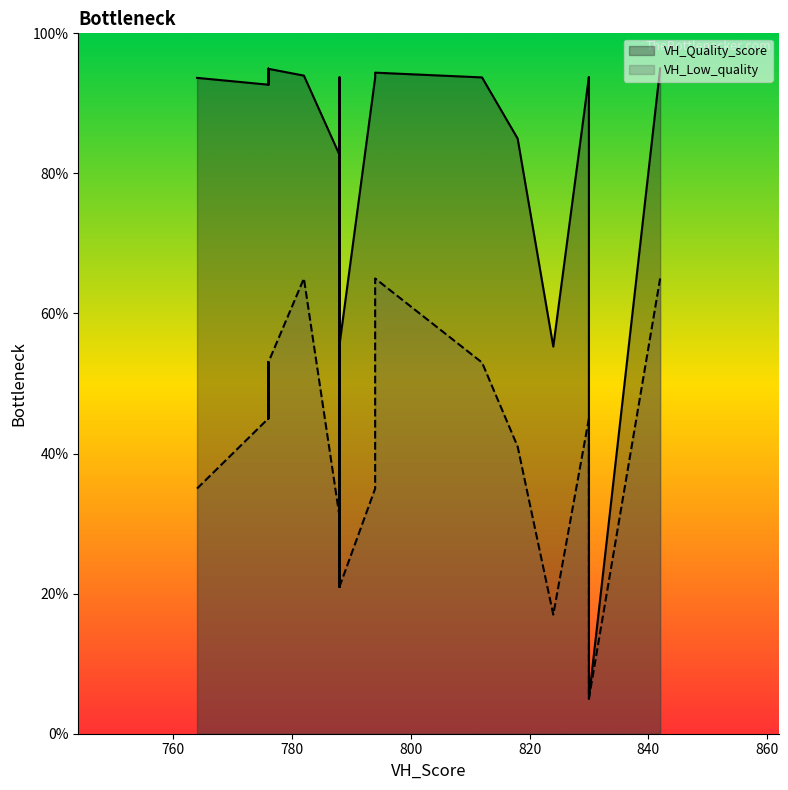

True or false: VH_Quality_score and VH_Low_quality cross at least once.

False